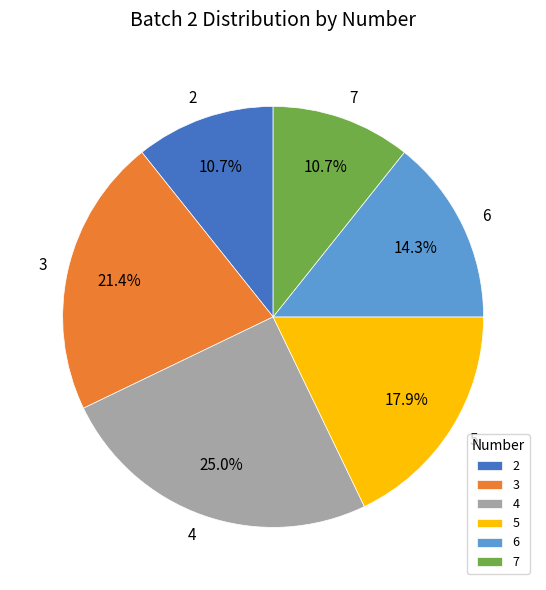

Do 6 and 2 together represent more than half of the pie?

No